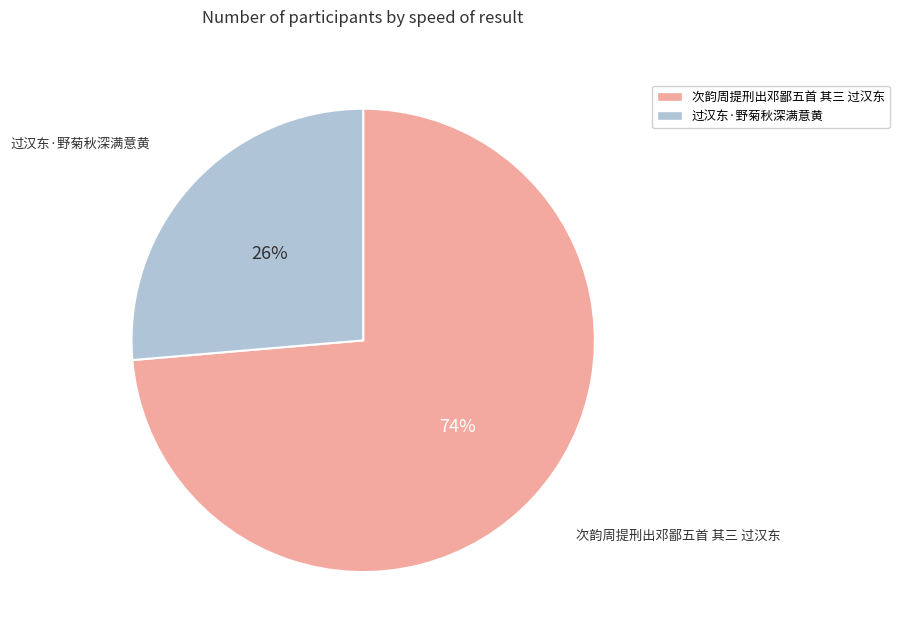

Does any single category account for the majority?

Yes